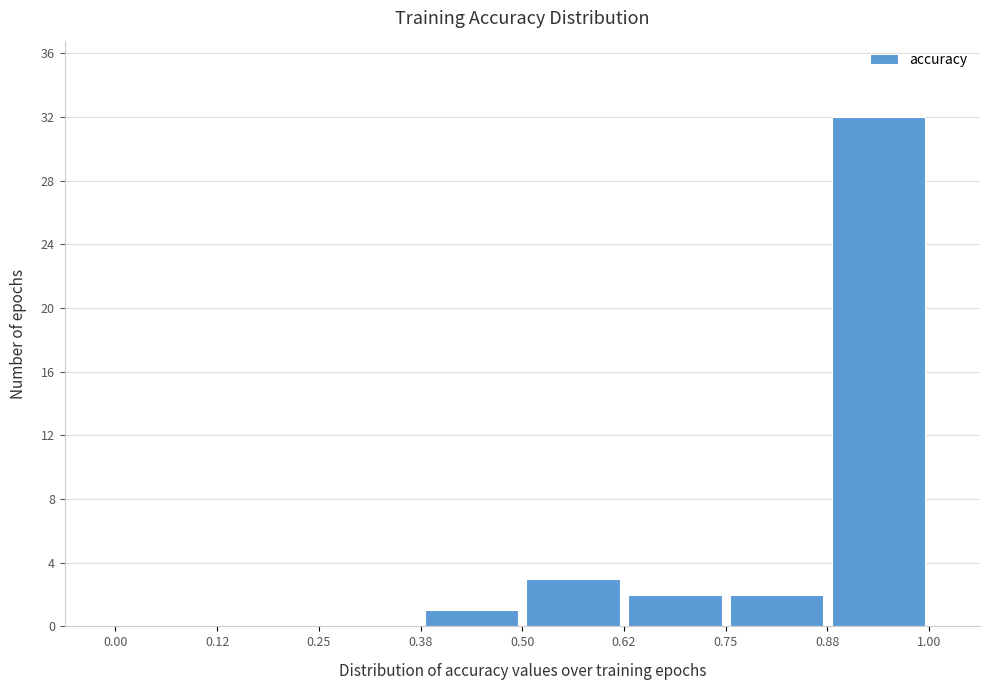

Over which range of the x-axis is the bar tallest?

0.88 to 1.00